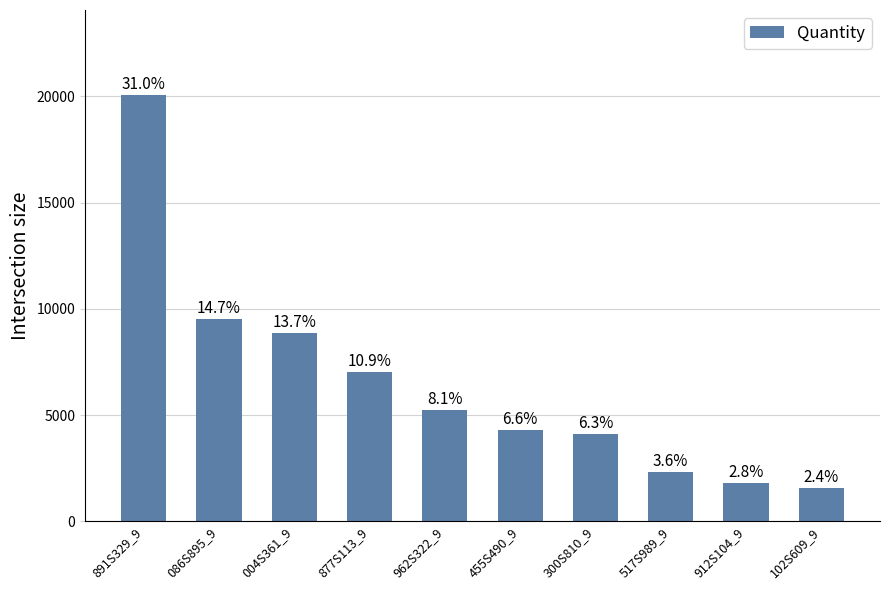

At which label is the value closest to 10816?

086S895_9